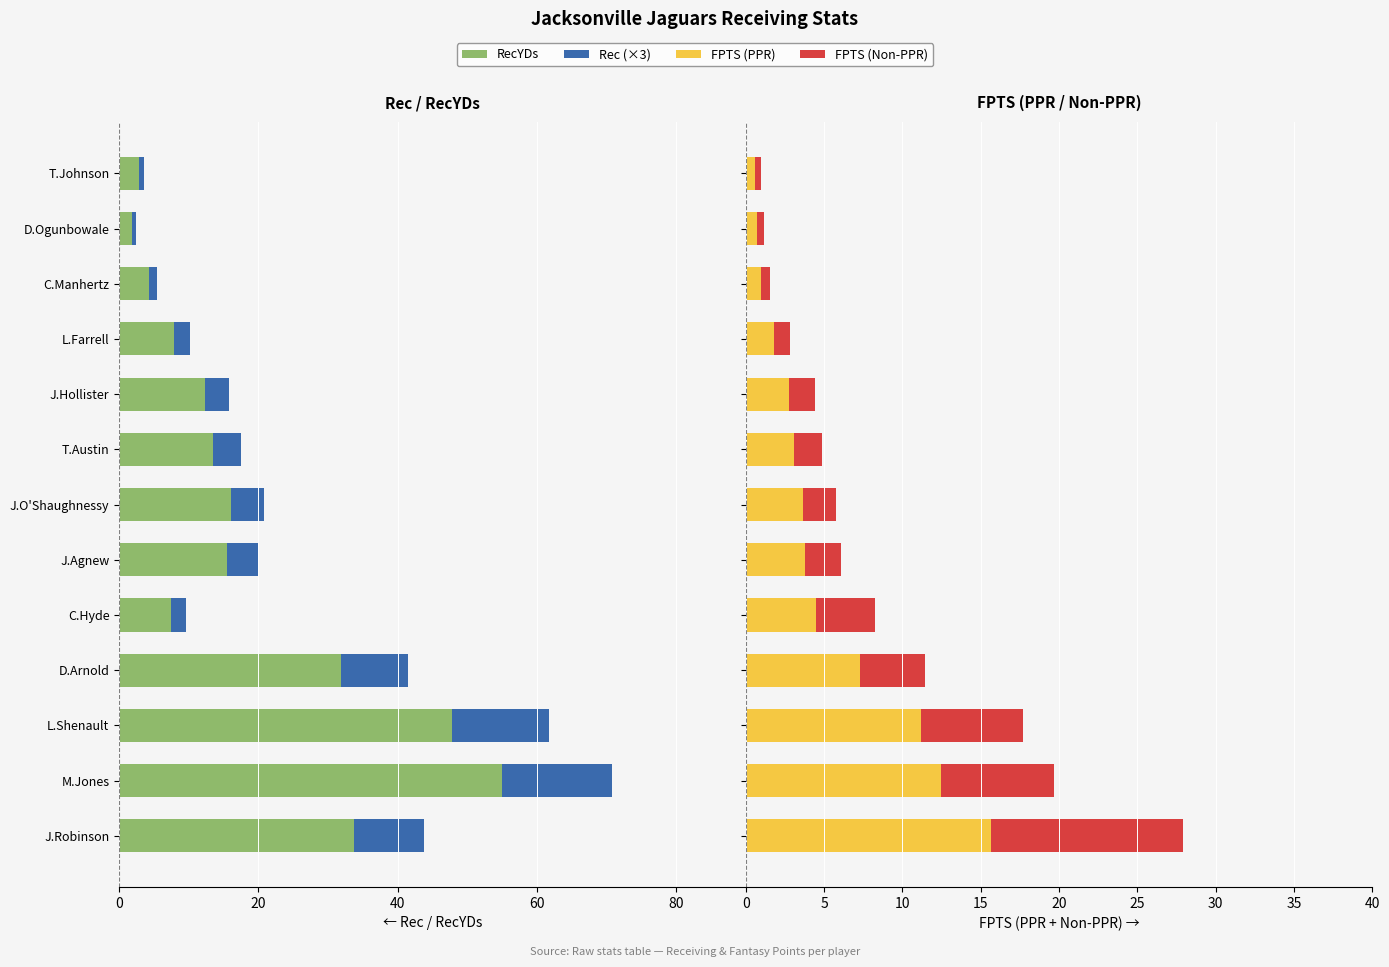

How many data points in RecYDs are above -13?

6